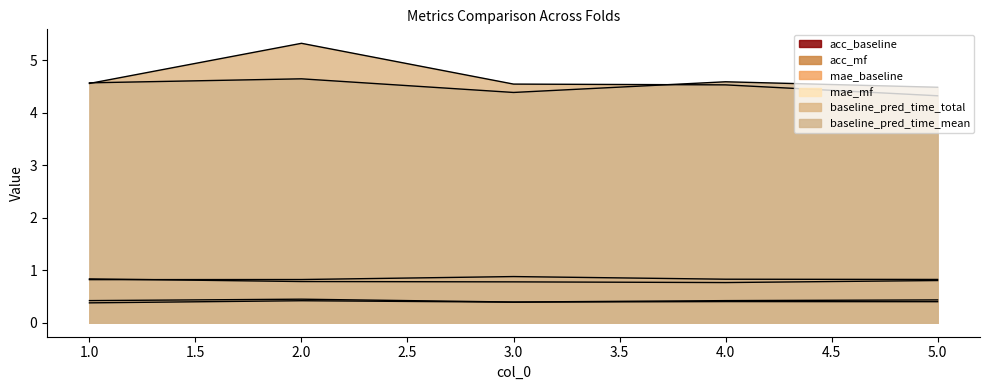

Which series has the largest total across all categories?

baseline_pred_time_total